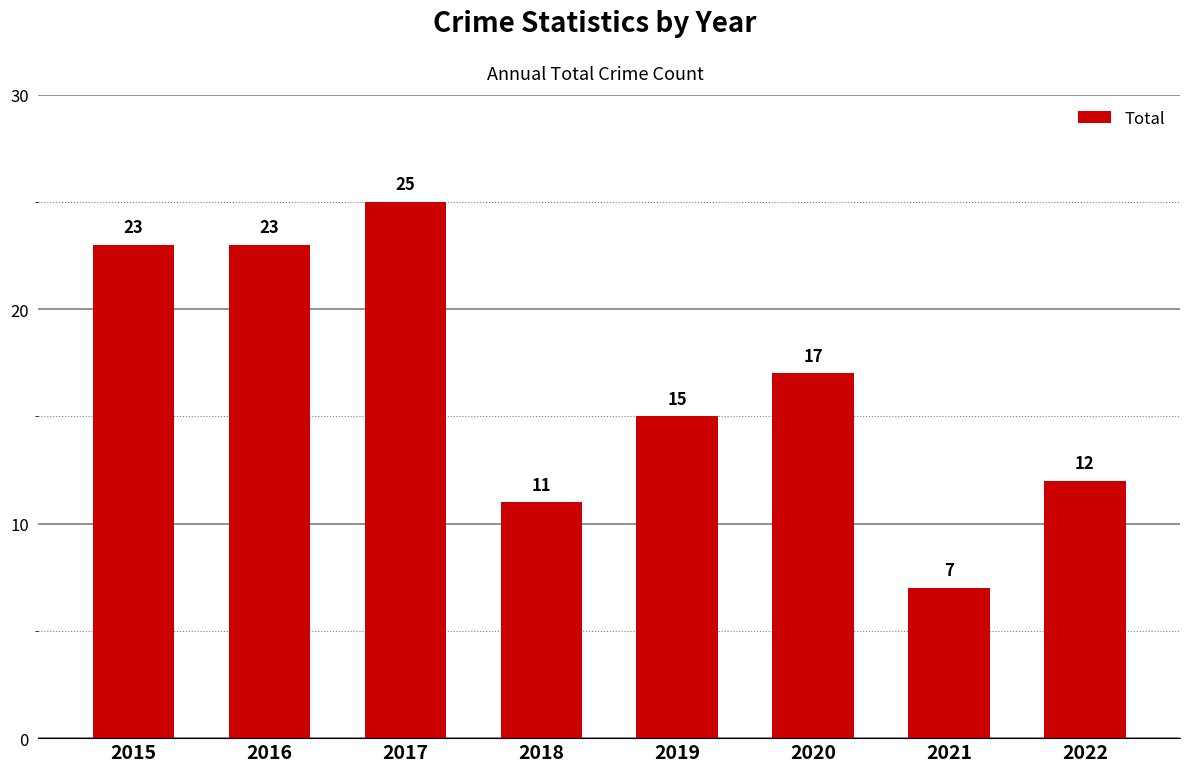

The value at 2018 is 6. True or false?

False